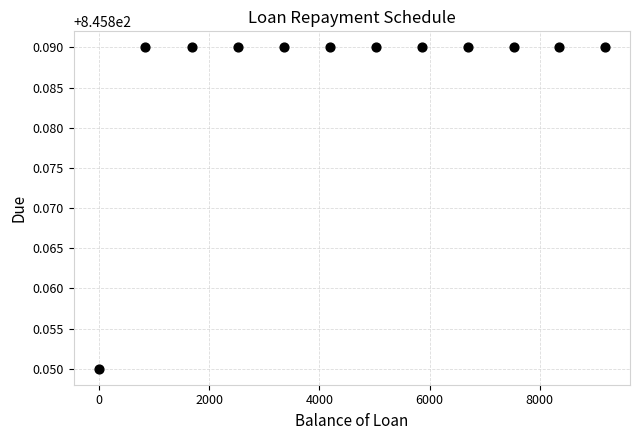

What is the average X value?

4606.2